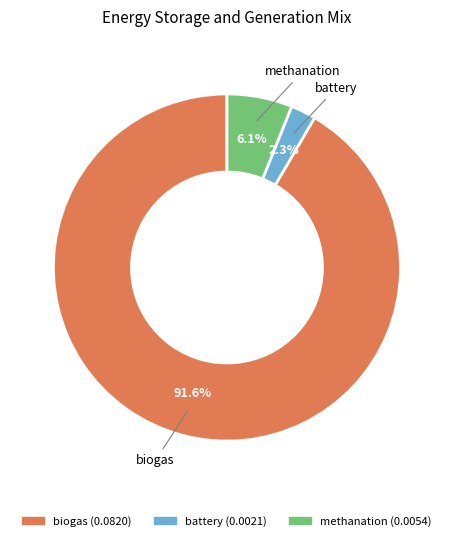

What percentage is the battery slice, to the nearest percent?

2%